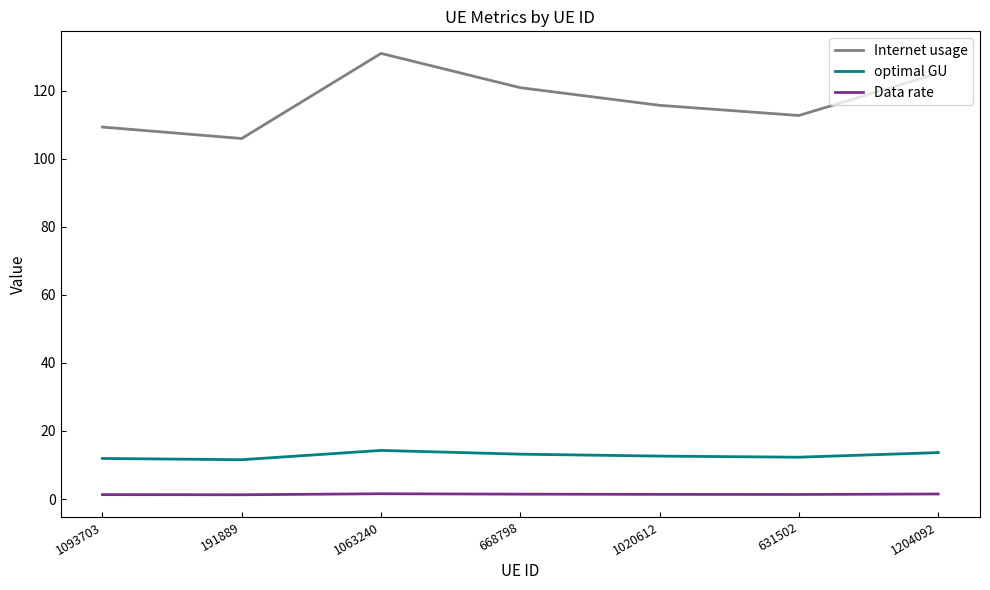

What is the maximum value for optimal GU?

14.3